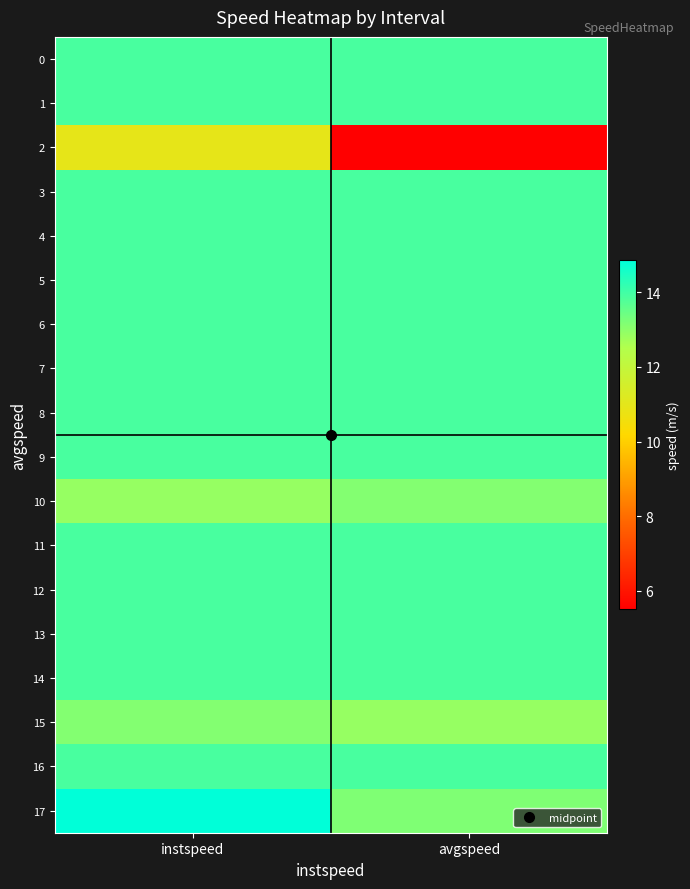

Between avgspeed and instspeed, which is larger?

avgspeed